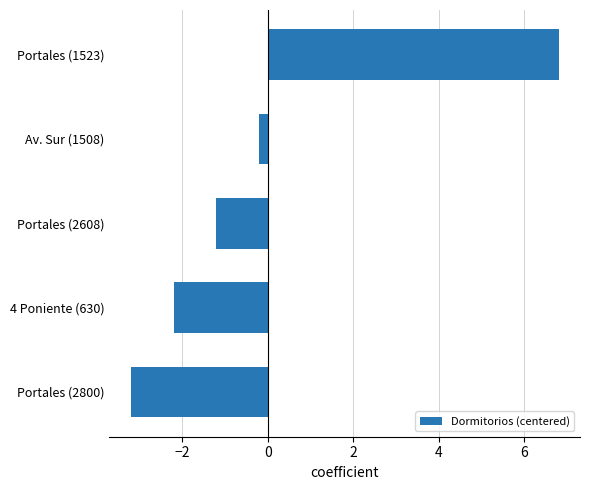

Rank the categories by value from highest to lowest.

Portales (1523), Av. Sur (1508), Portales (2608), 4 Poniente (630), Portales (2800)